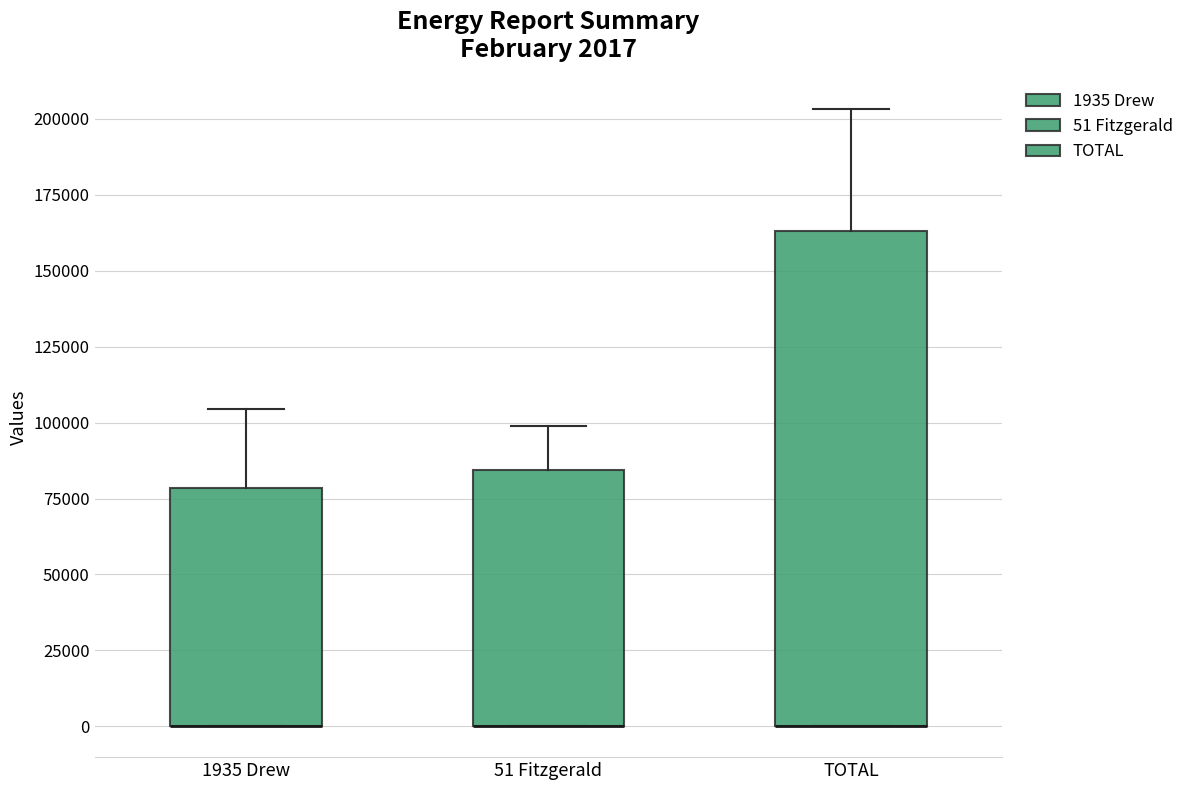

Comparing the boxes themselves (not the whiskers), which one is the tallest?

TOTAL